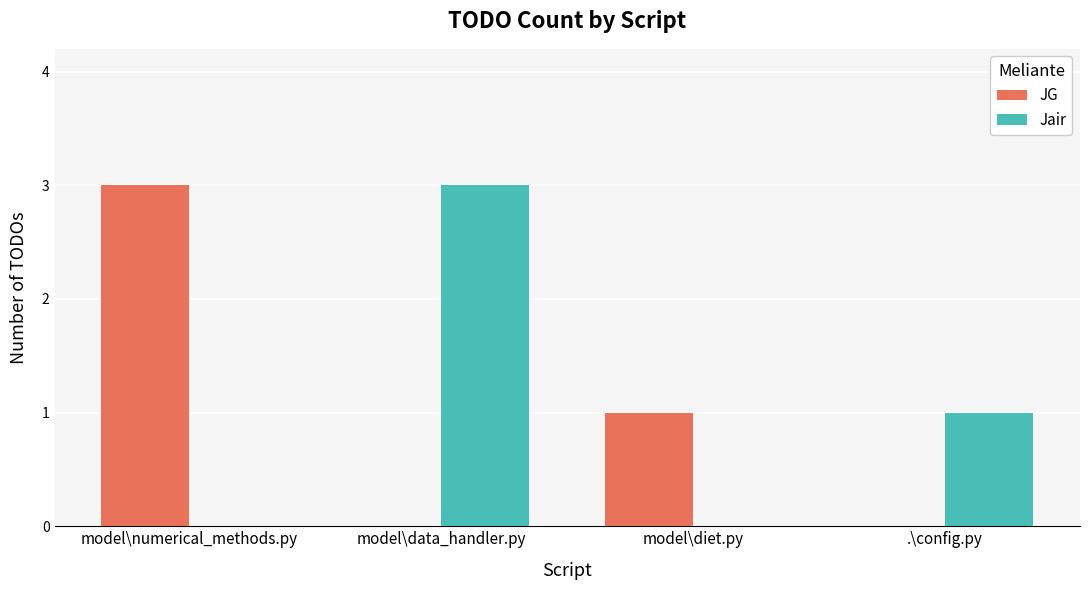

What is the average value of the Jair series?

1